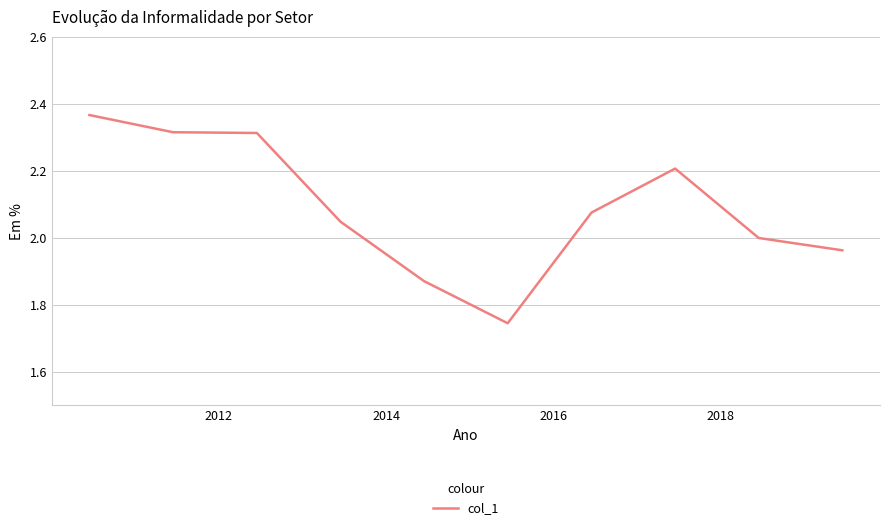

What is the difference between the maximum and minimum values?

0.6